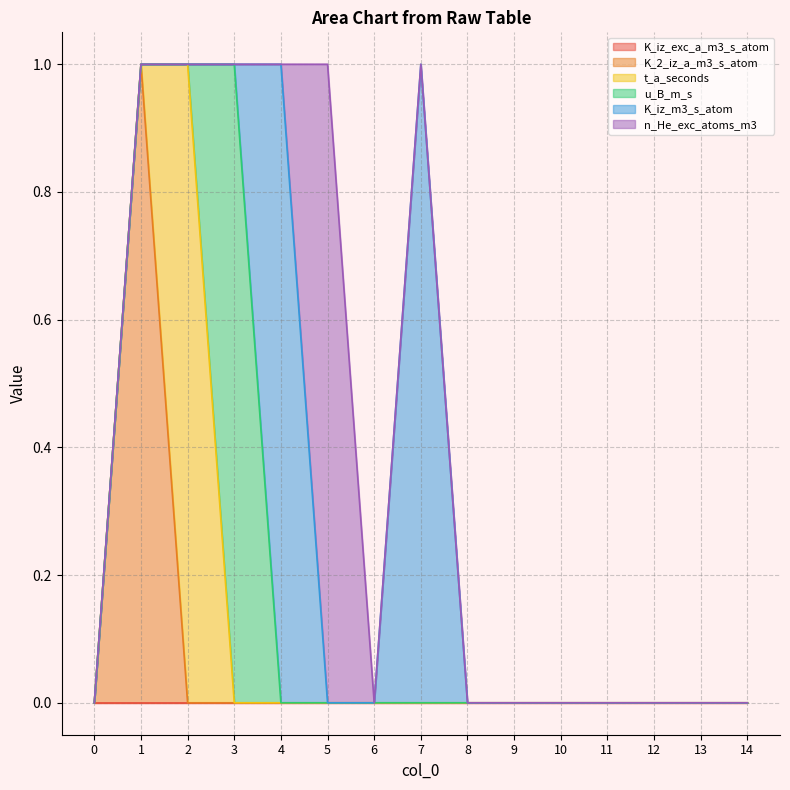

True or false: K_2_iz_a_m3_s_atom and K_iz_exc_a_m3_s_atom intersect in this chart.

False